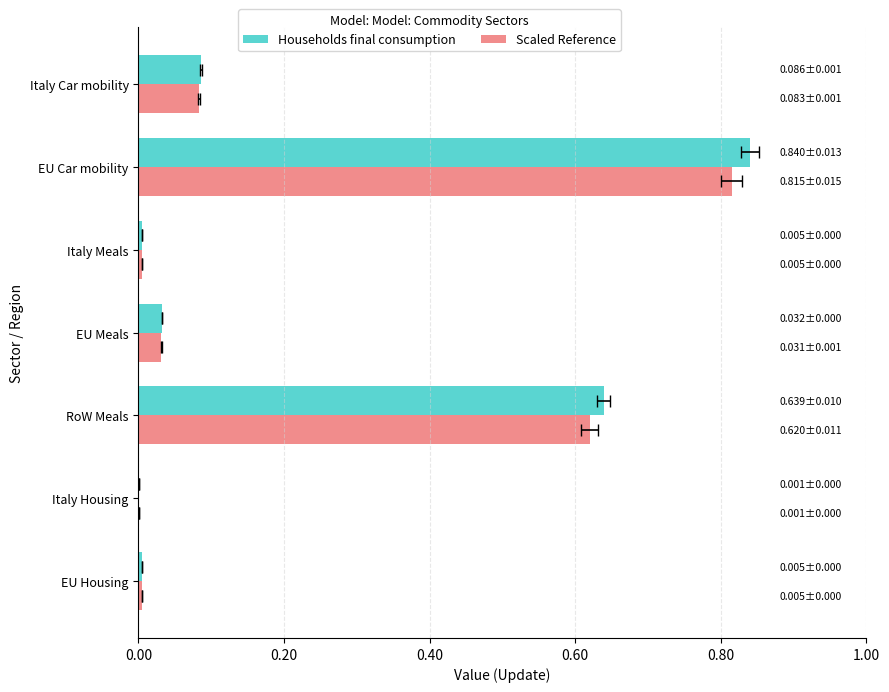

Which series has the largest total across all categories?

Households final consumption